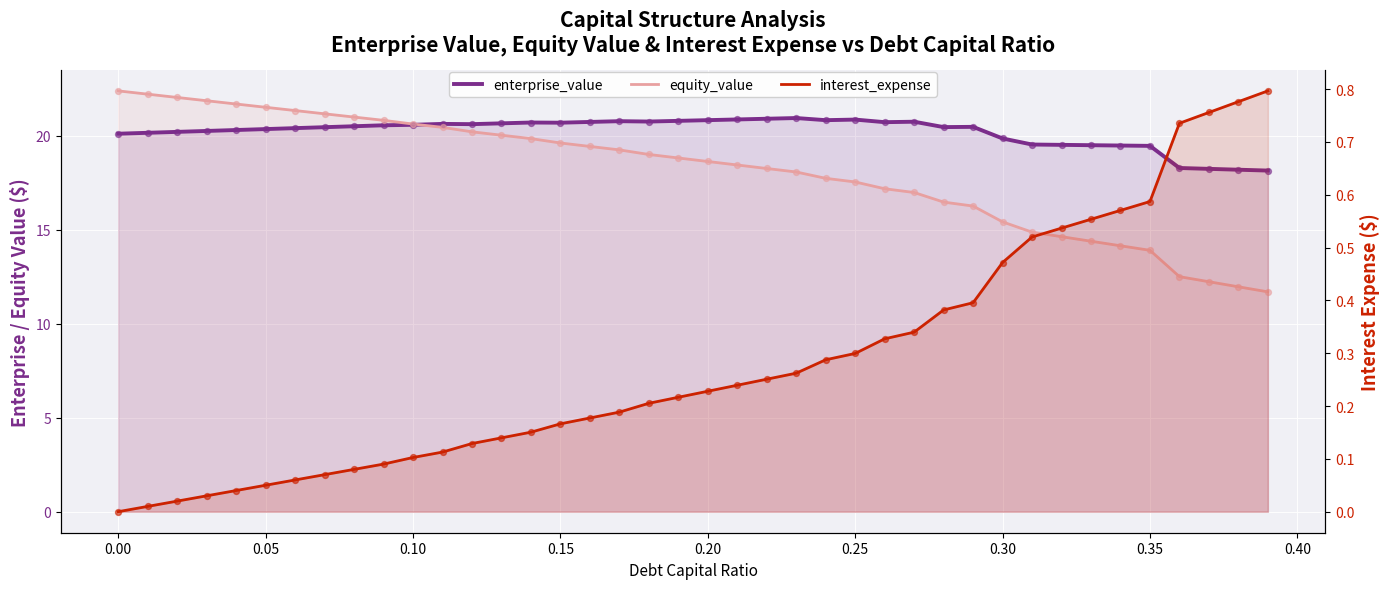

Which series has the largest total across all categories?

enterprise_value